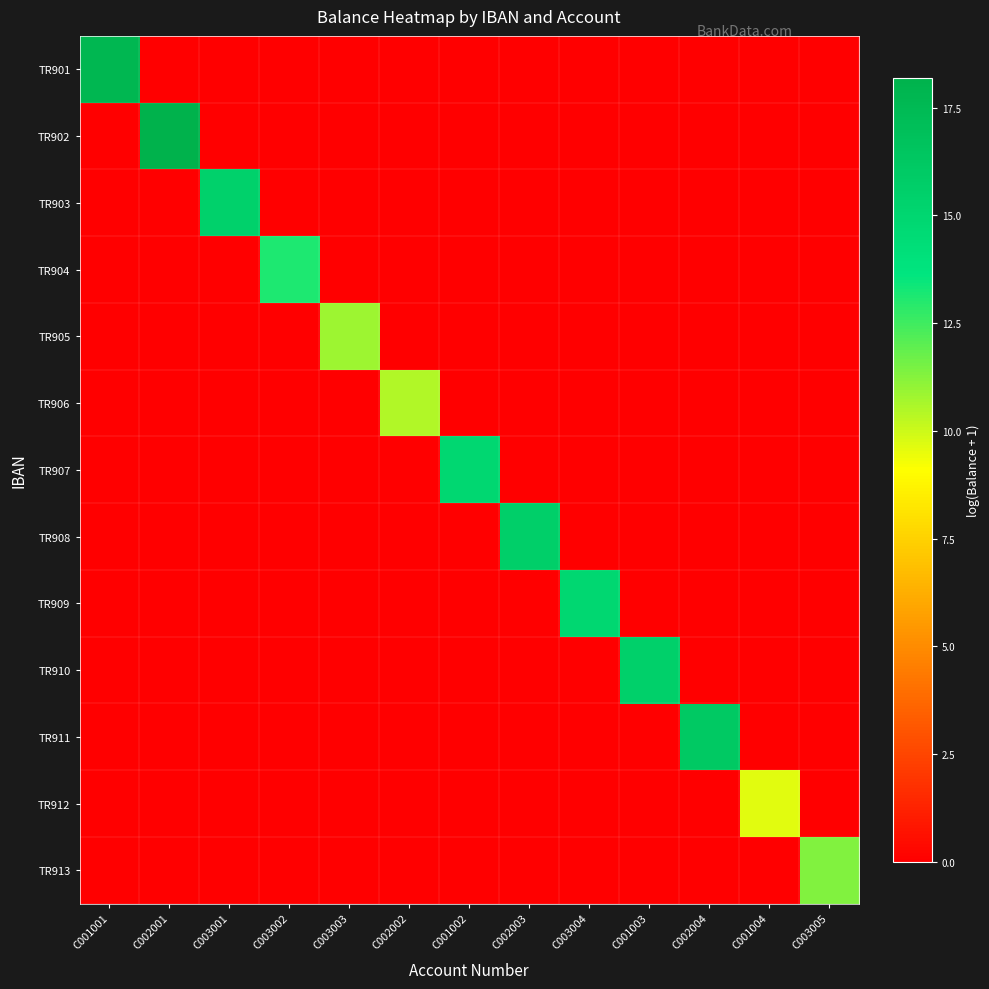

How many categories are shown in the chart?

13